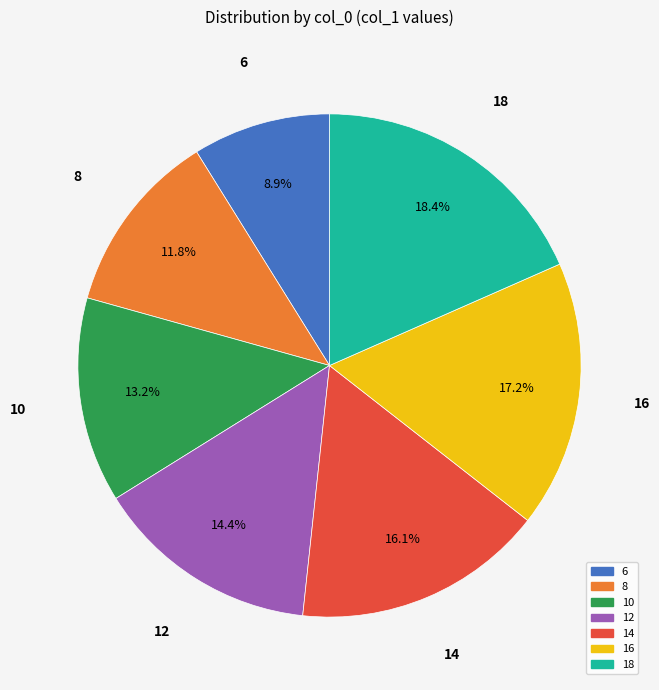

Is there any slice that represents more than half of the pie?

No